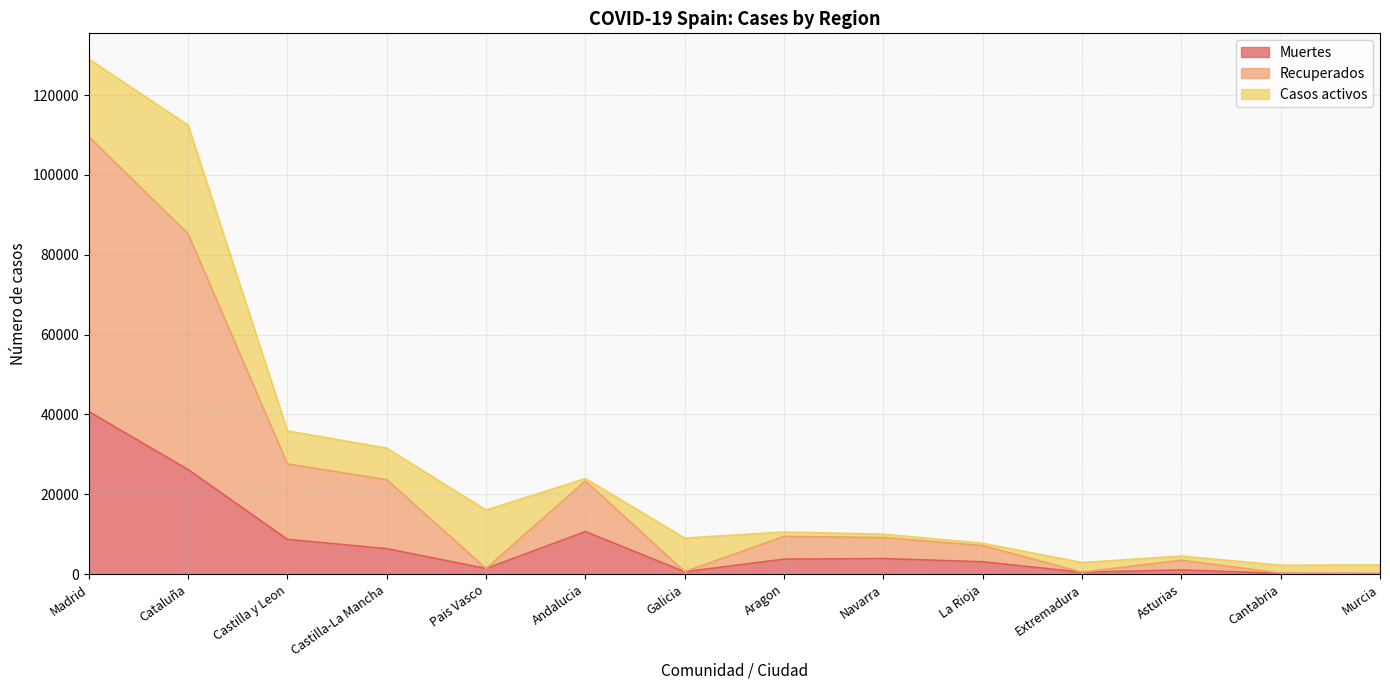

At which category is the sum across all series the highest?

Madrid